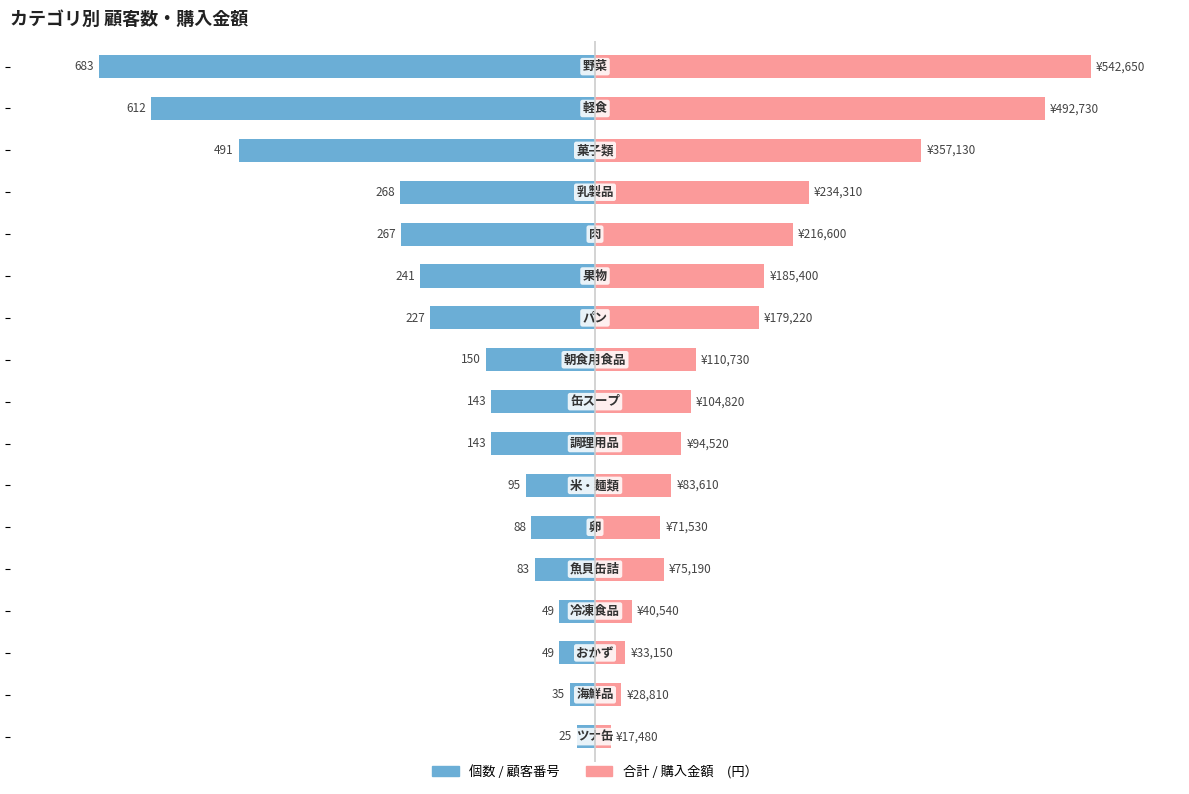

How many bars are there in each group?

2